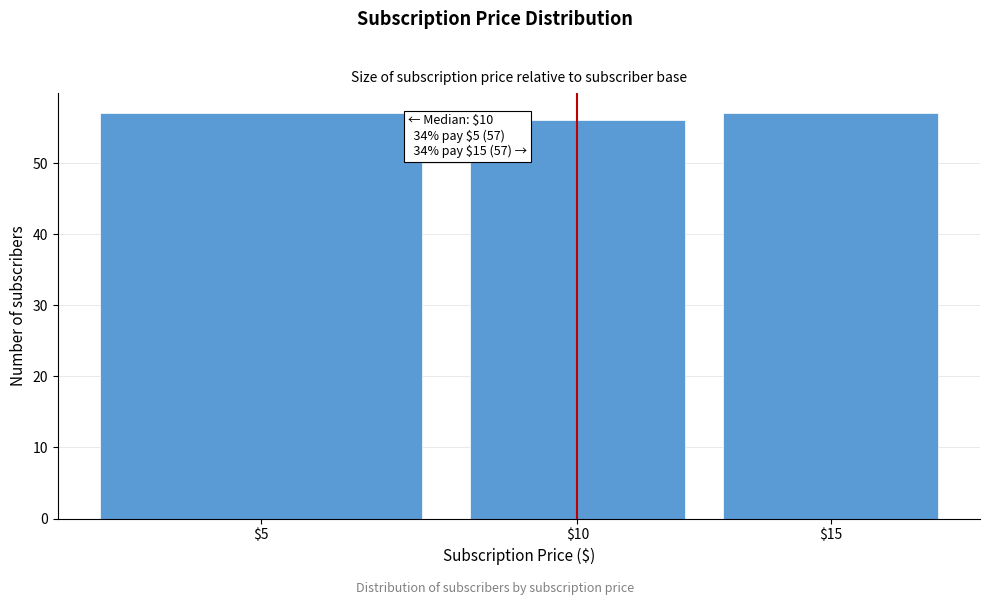

Reading left to right, what are all the values shown in this chart?

57	56	57